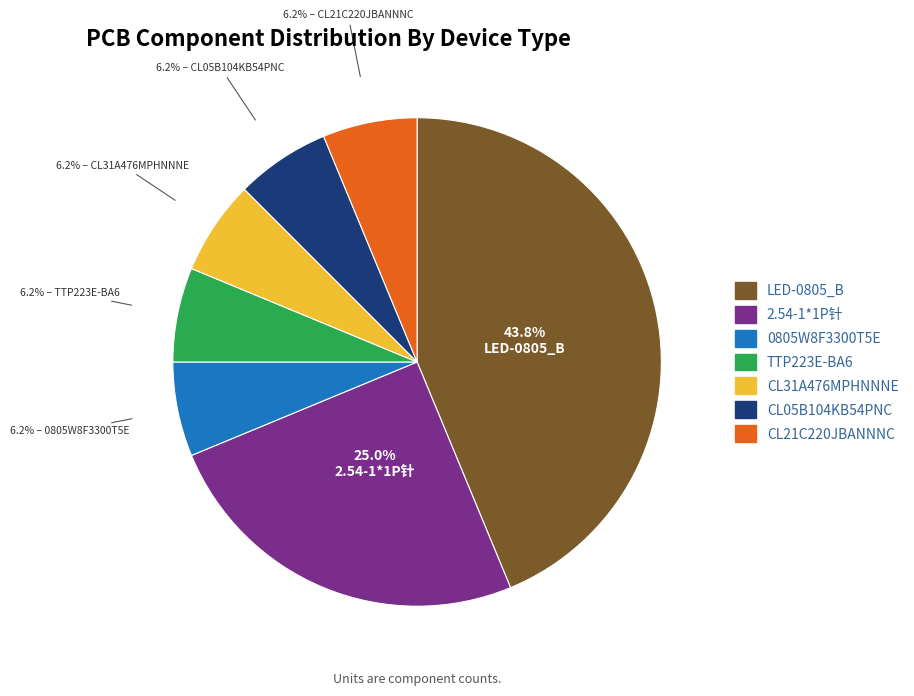

Is 2.54-1*1P针 the majority of the pie?

No